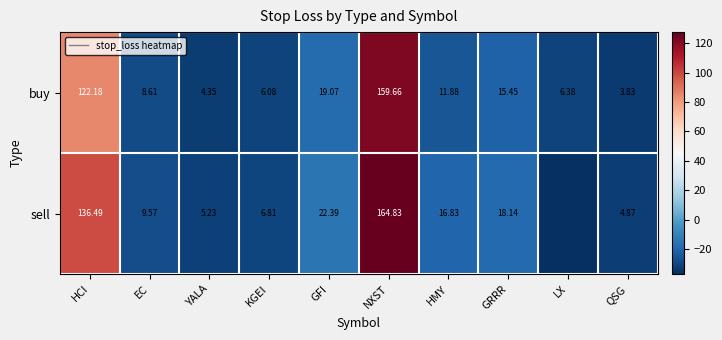

Which series changed the most between NXST and HMY?

sell